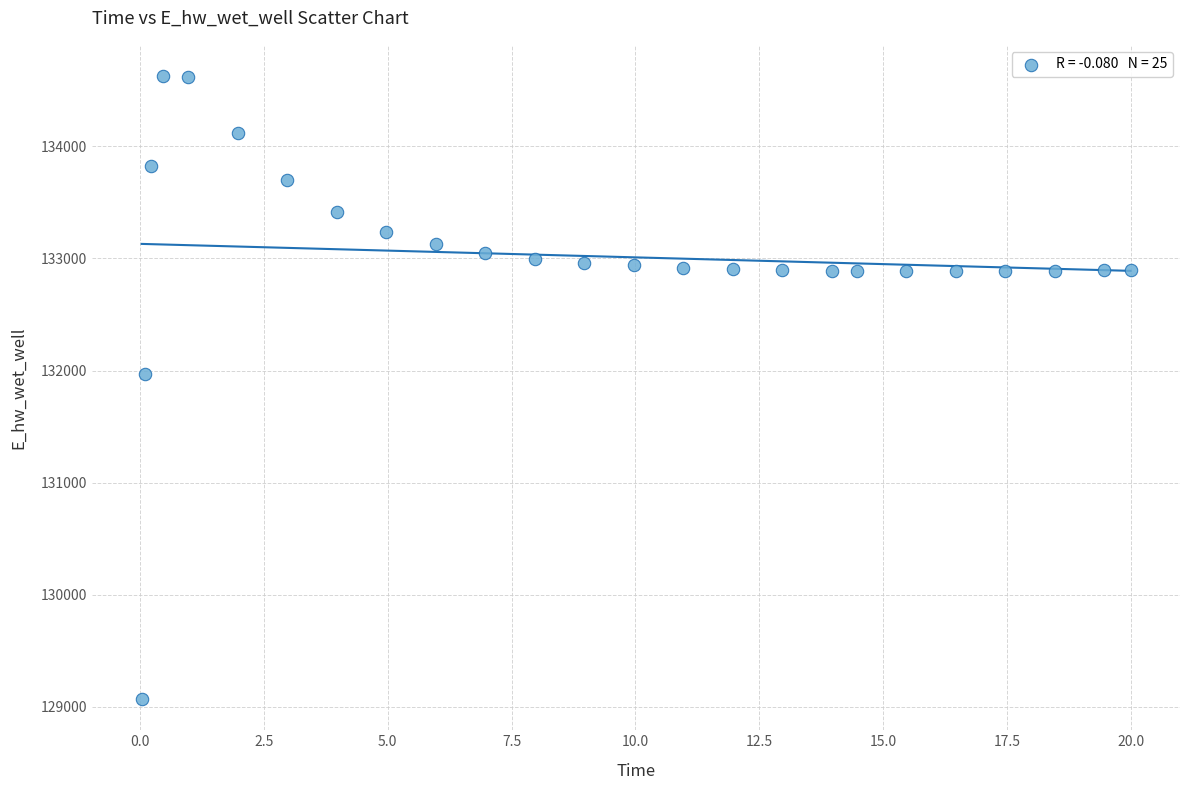

What Y value in the scatter plot is closest to 131848?

131969.5